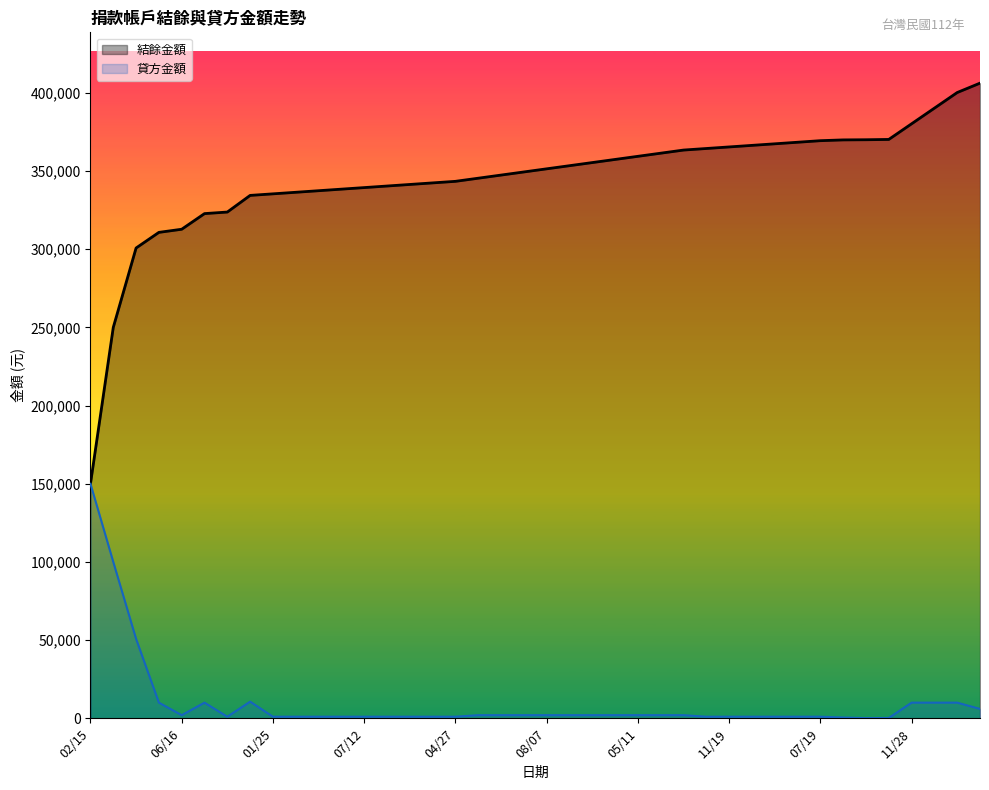

What is the minimum value for 結餘金額?

150000